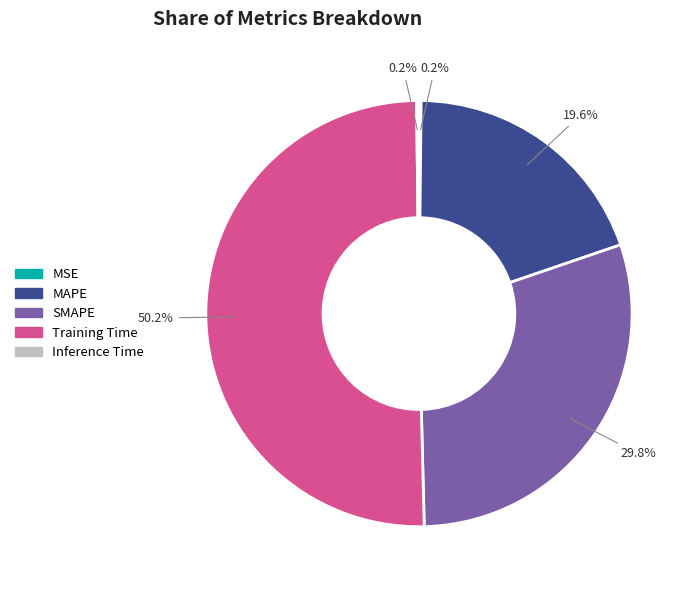

Does MAPE account for over 50% of the chart?

No